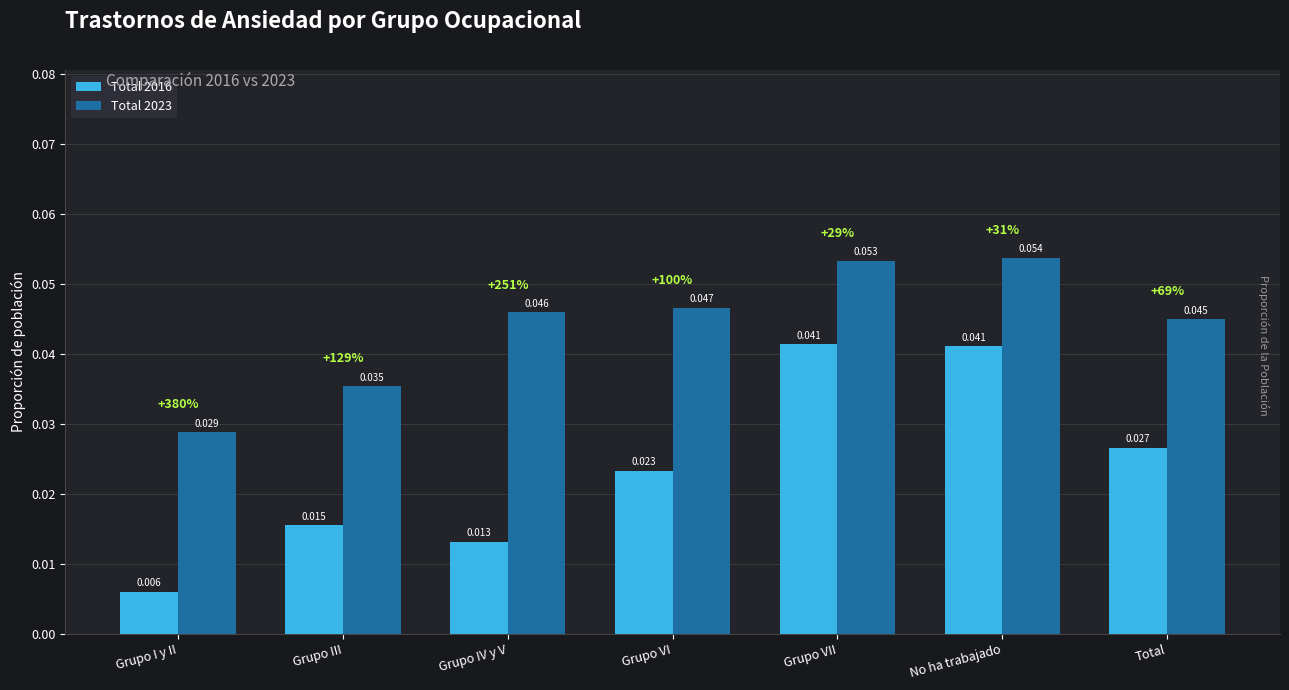

Rank the series by their average value, from lowest to highest.

Total 2016, Total 2023